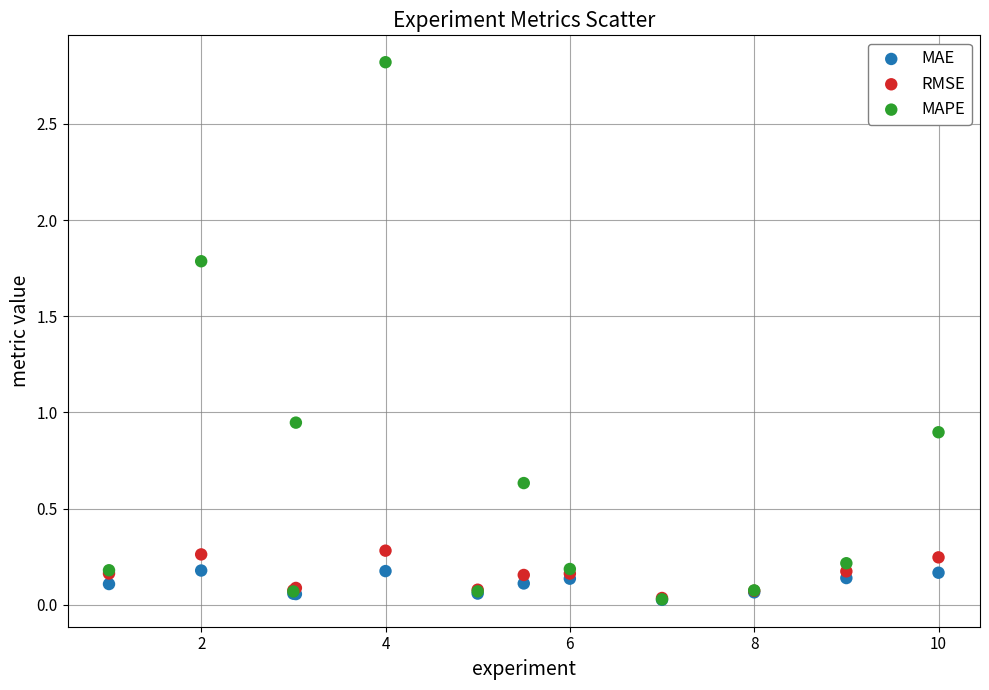

What are all the series names shown in the legend?

MAE, RMSE, MAPE